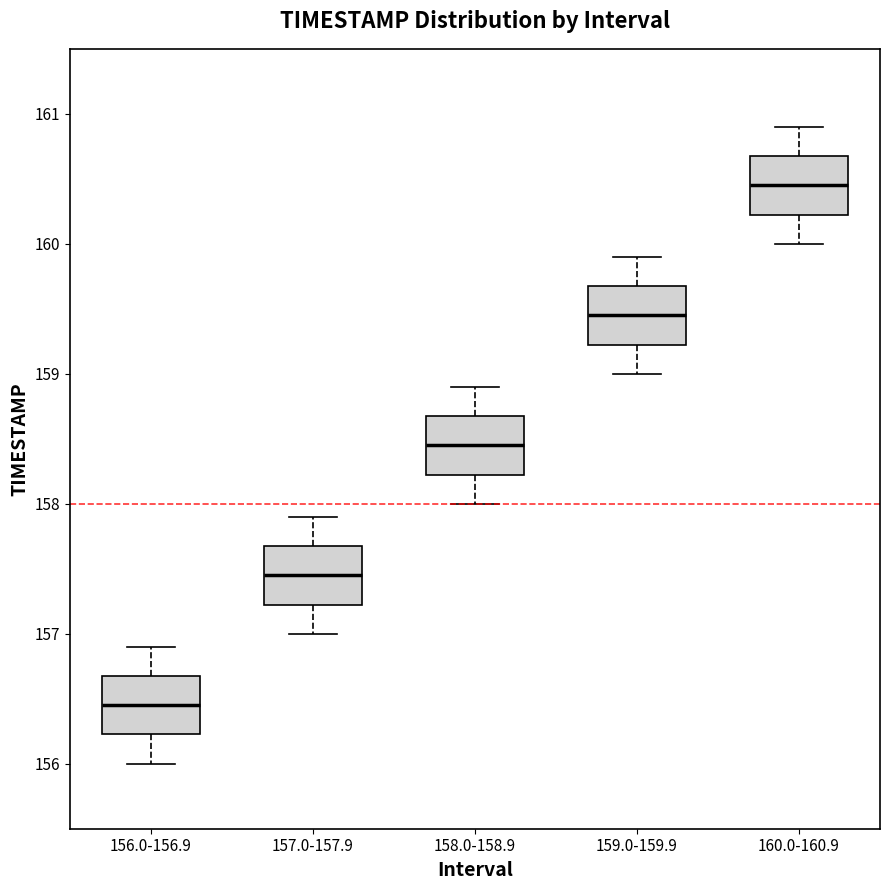

Reading left to right, transcribe this box plot: for each box, give where its median line is, the range the box spans, and where its two whiskers end, as read against the y-axis. The values are not printed on the chart, so give them approximately, as read against the axis.

156.0-156.9: median 156.5, box 156.2 to 156.7, whiskers 156.0 to 156.9
157.0-157.9: median 157.5, box 157.2 to 157.7, whiskers 157.0 to 157.9
158.0-158.9: median 158.5, box 158.2 to 158.7, whiskers 158.0 to 158.9
159.0-159.9: median 159.5, box 159.2 to 159.7, whiskers 159.0 to 159.9
160.0-160.9: median 160.5, box 160.2 to 160.7, whiskers 160.0 to 160.9